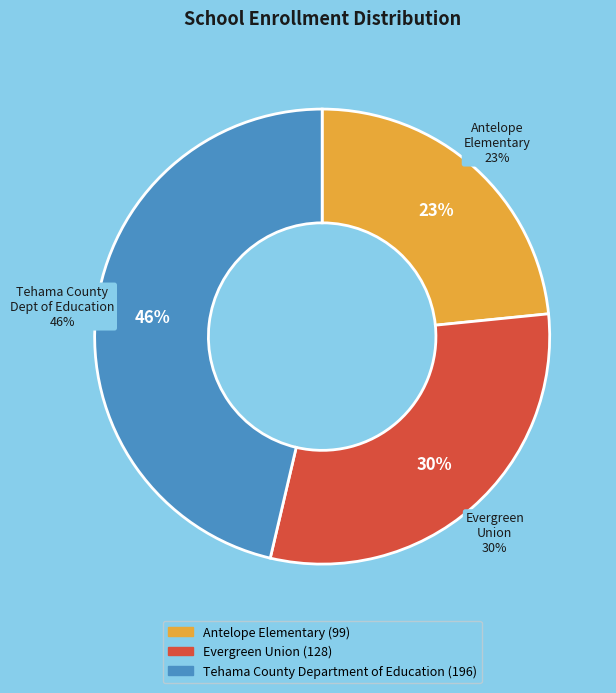

To the nearest percent, what portion does Tehama County Department of Education represent?

46%